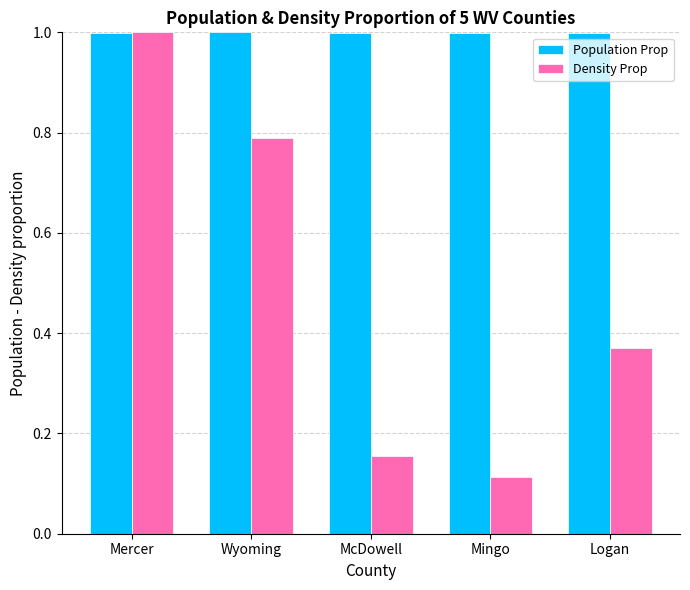

At which label does Density Prop reach its peak?

Mercer